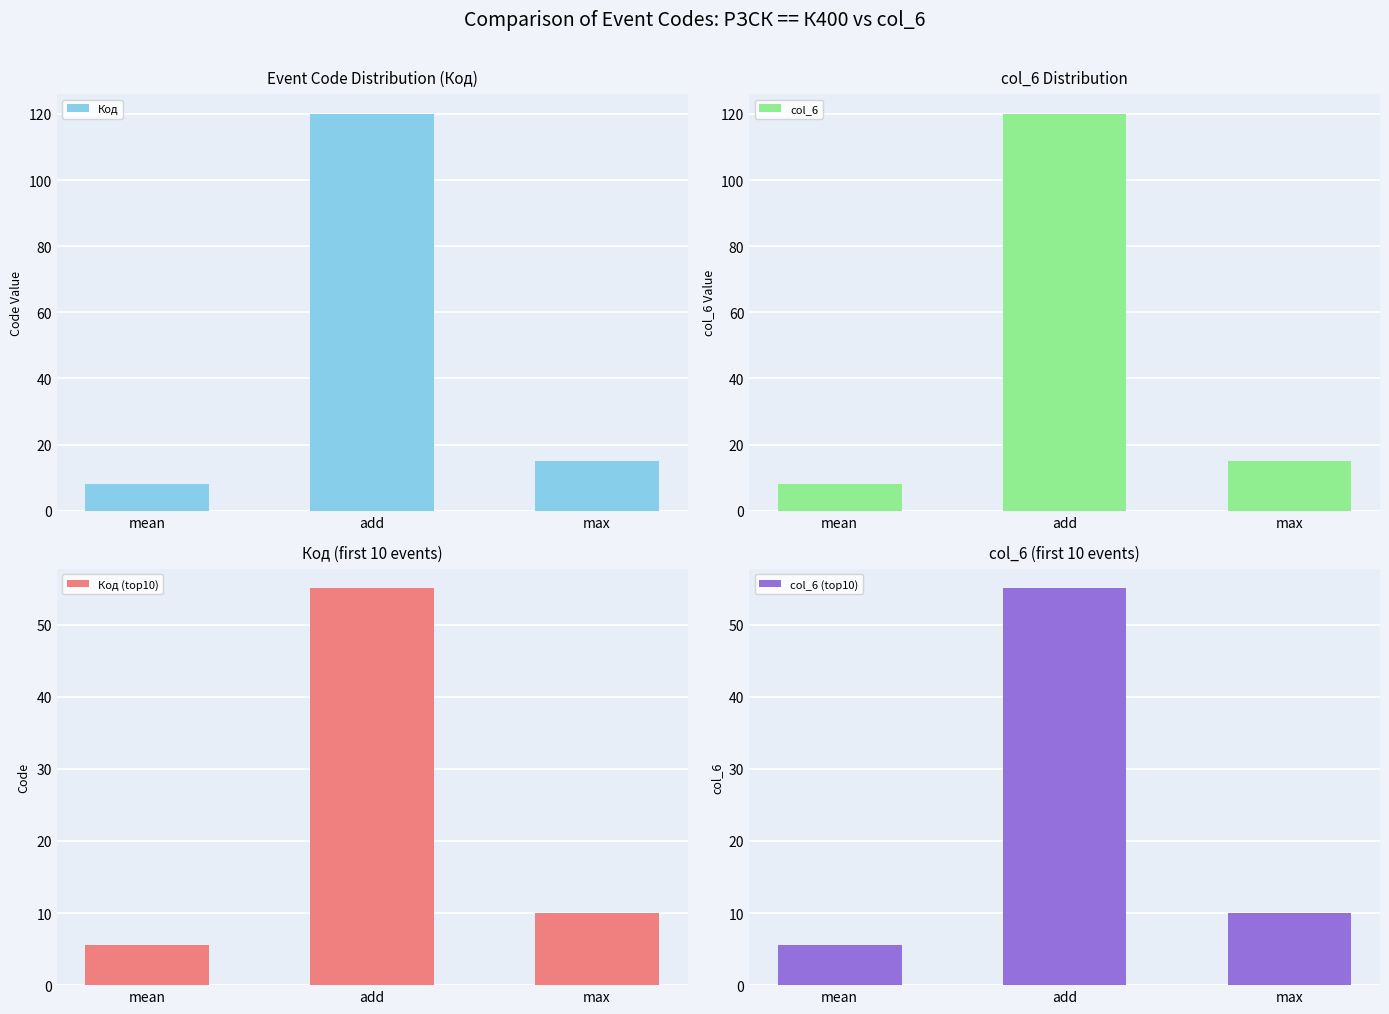

Reading left to right, what are all the values shown in this chart?

Код: 8.0	120.0	15.0
col_6: 8.0	120.0	15.0
Код (top10): 5.5	55.0	10.0
col_6 (top10): 5.5	55.0	10.0